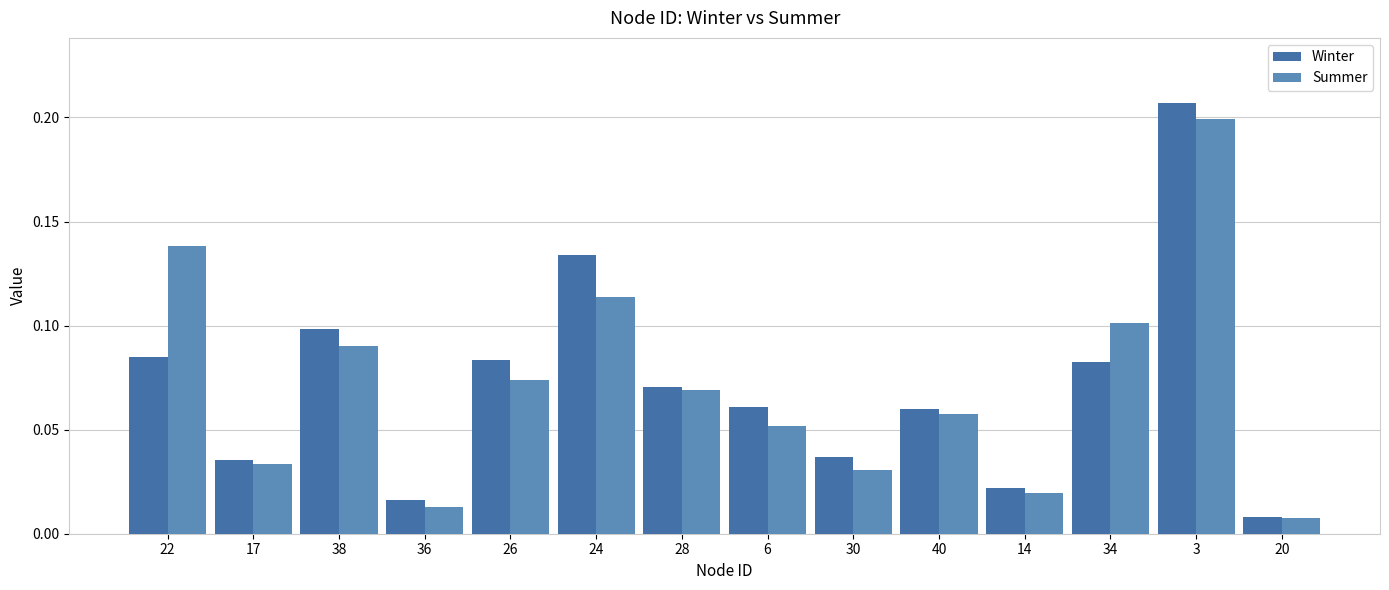

Which series changed the most between 26 and 30?

Winter